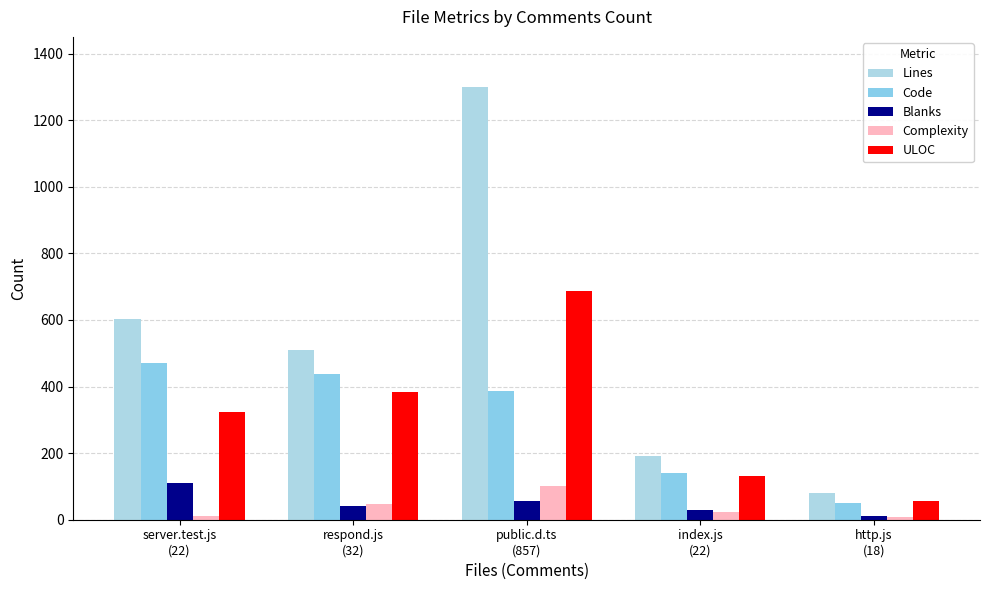

Reading left to right, transcribe all the data shown in this chart.

Lines: 603	511	1299	190	79
Code: 472	438	386	139	49
Blanks: 109	41	56	29	12
Complexity: 12	46	102	23	9
ULOC: 324	383	686	131	56